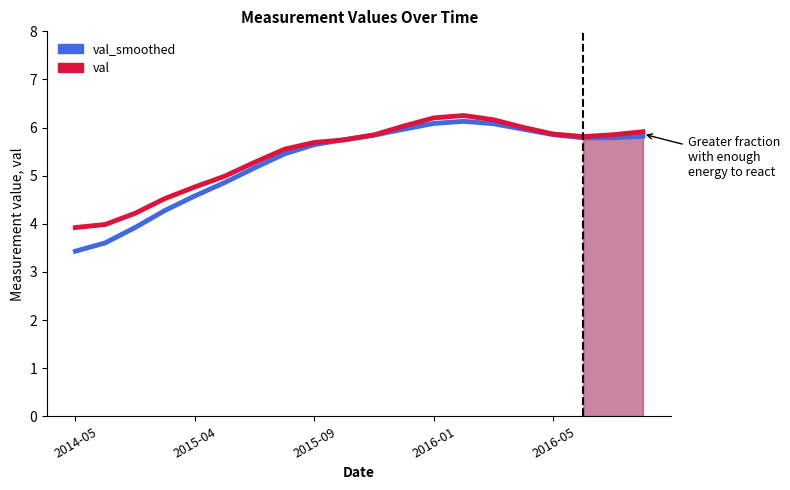

Count the number of data series in this chart.

2